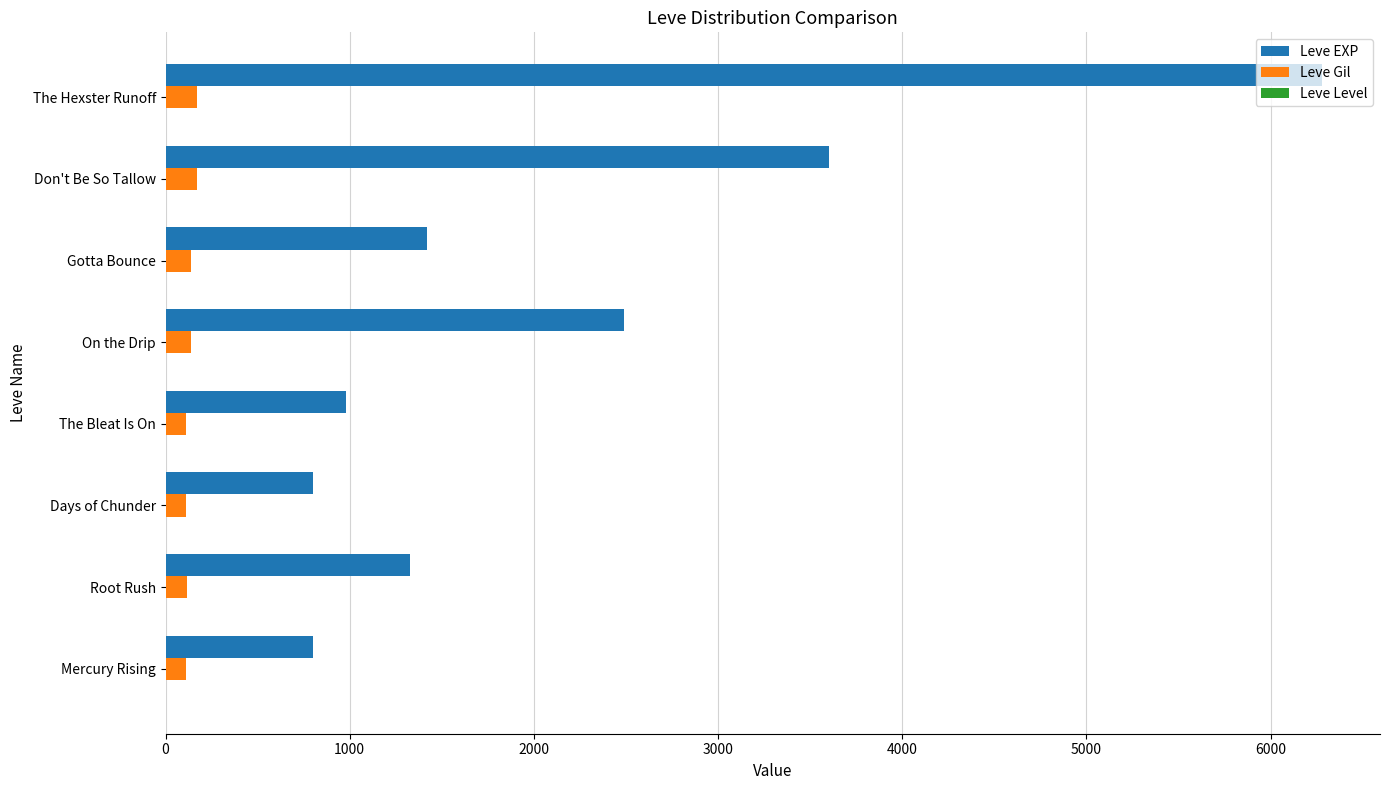

The value of Leve EXP at The Bleat Is On is 980. True or false?

True